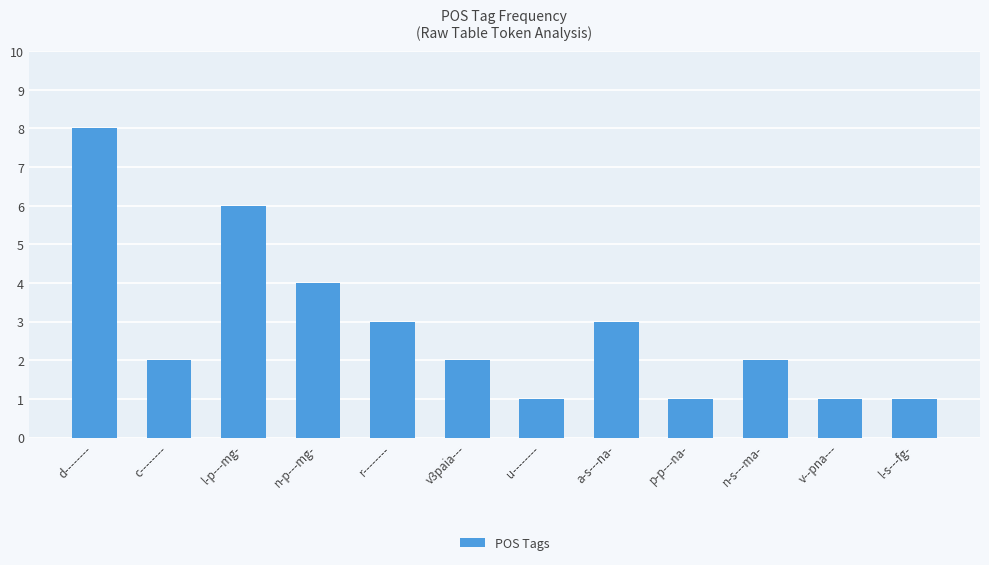

What is the difference between the maximum and minimum values?

7